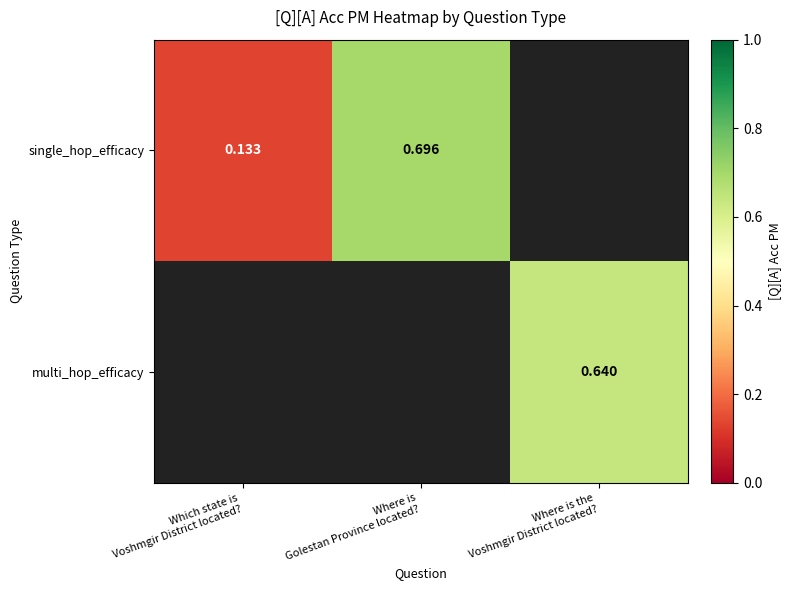

How many data points does each series have?

3